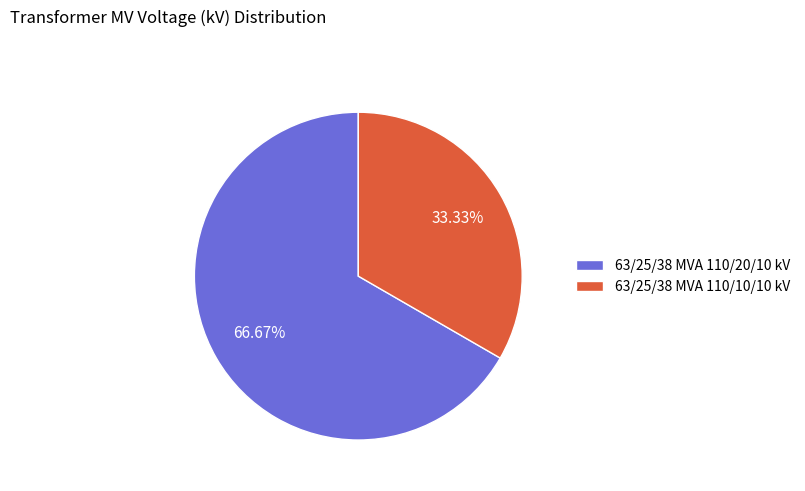

To the nearest percent, what is the difference between the largest and smallest slice percentages?

33%